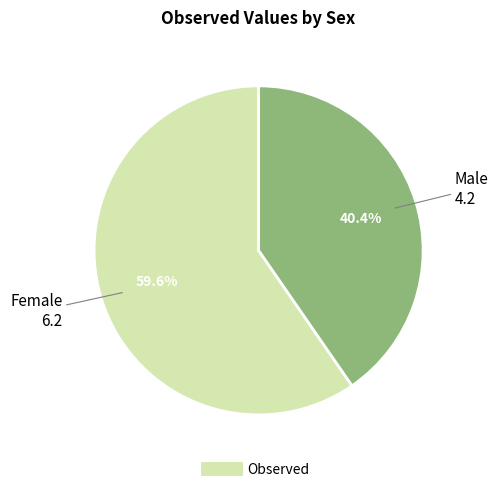

Is there a majority slice in this chart?

Yes